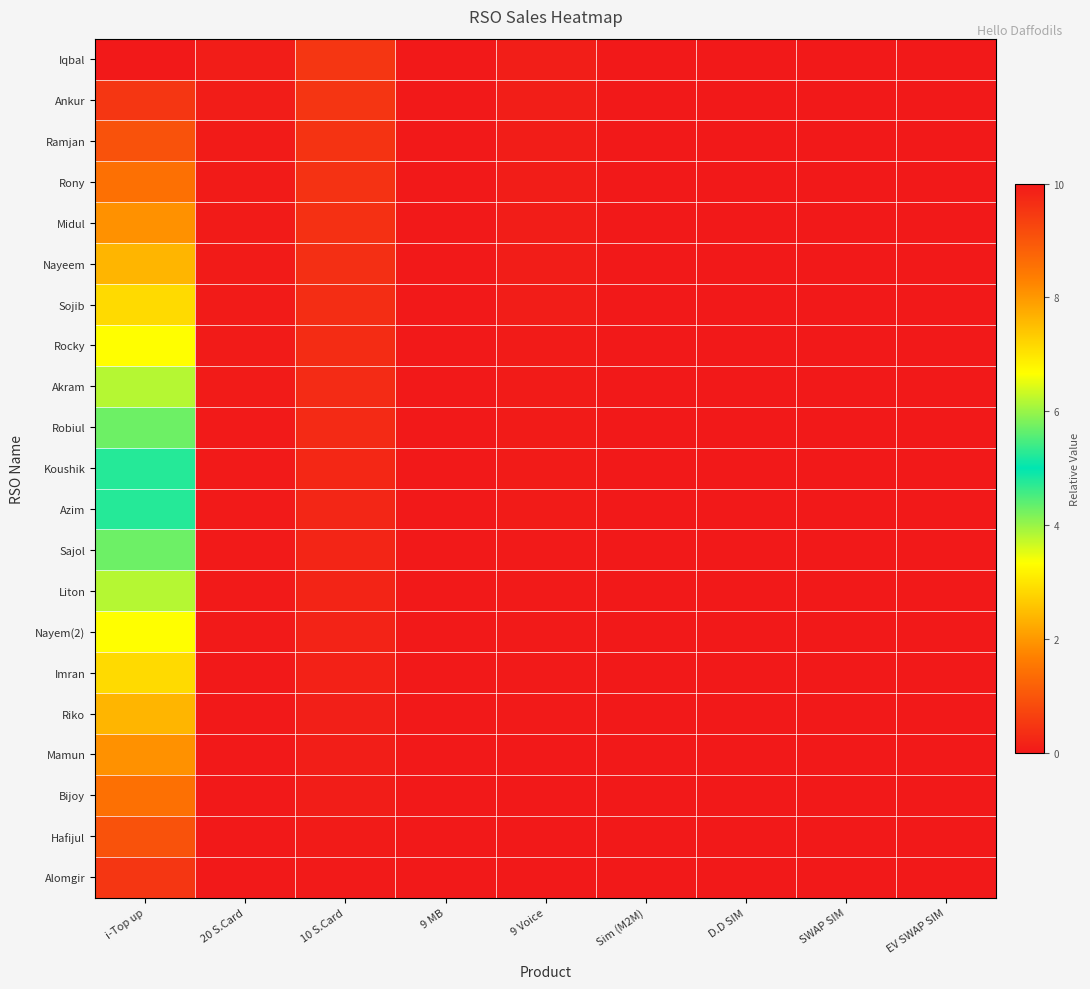

How many categories are shown in the chart?

9